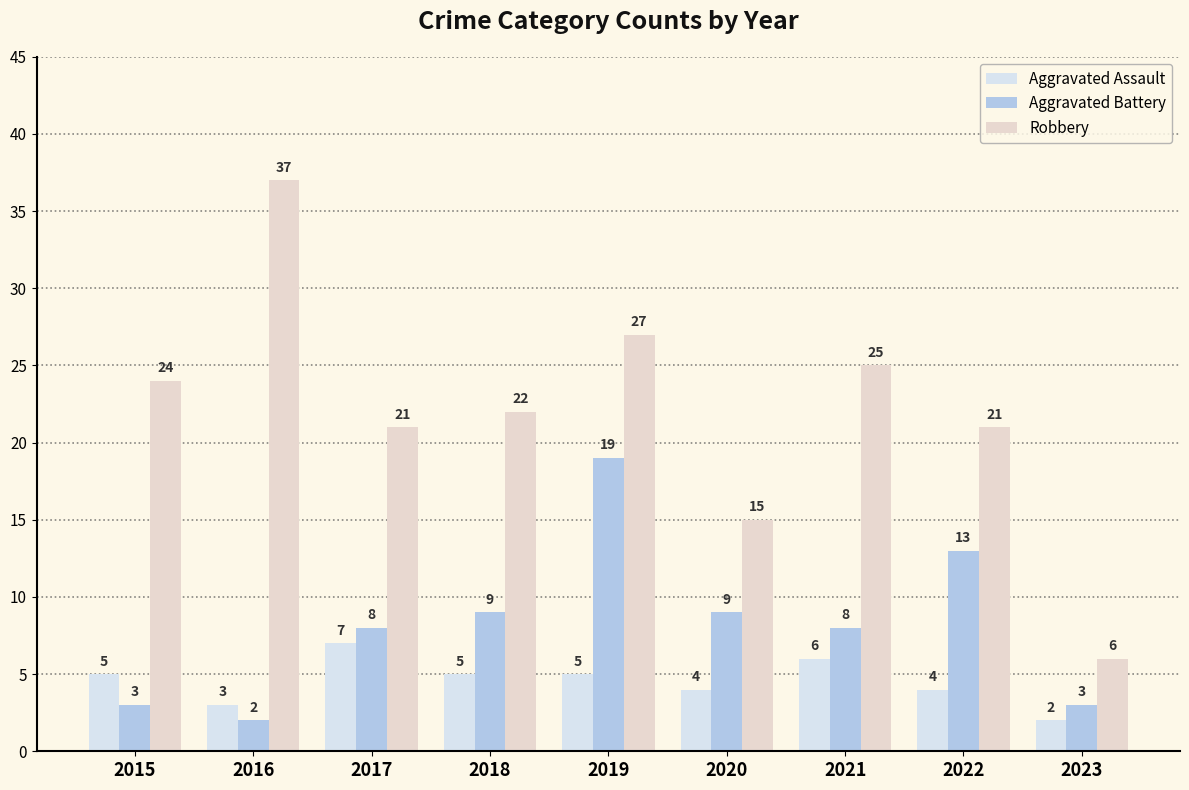

At 2019, list the series in order from smallest to largest.

Aggravated Assault, Aggravated Battery, Robbery